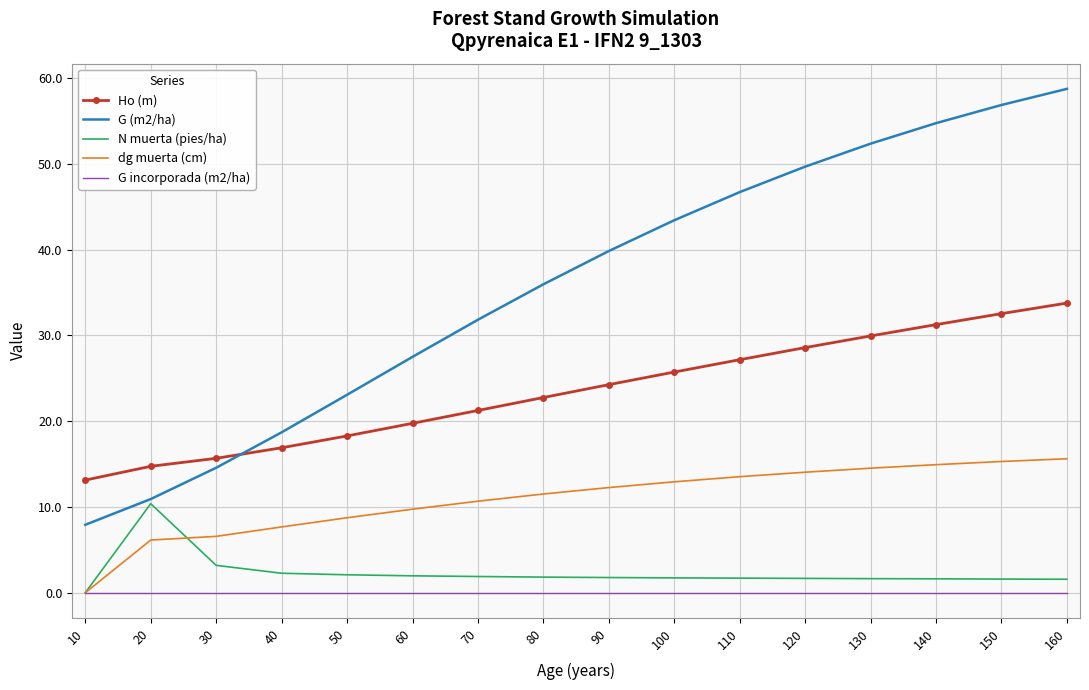

At how many categories does at least one series exceed 35?

9